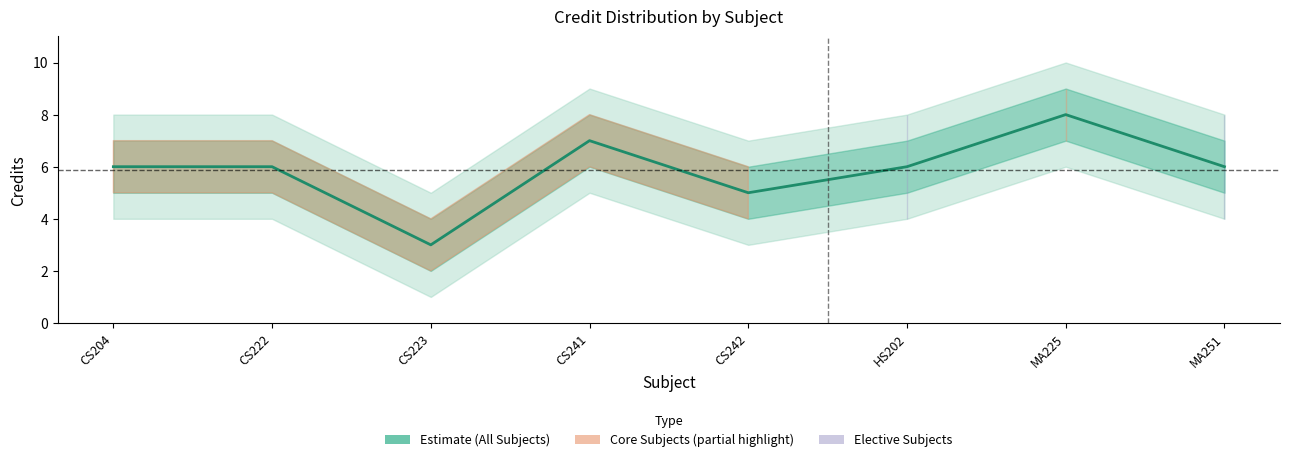

Which label corresponds to the largest value in the chart?

MA225